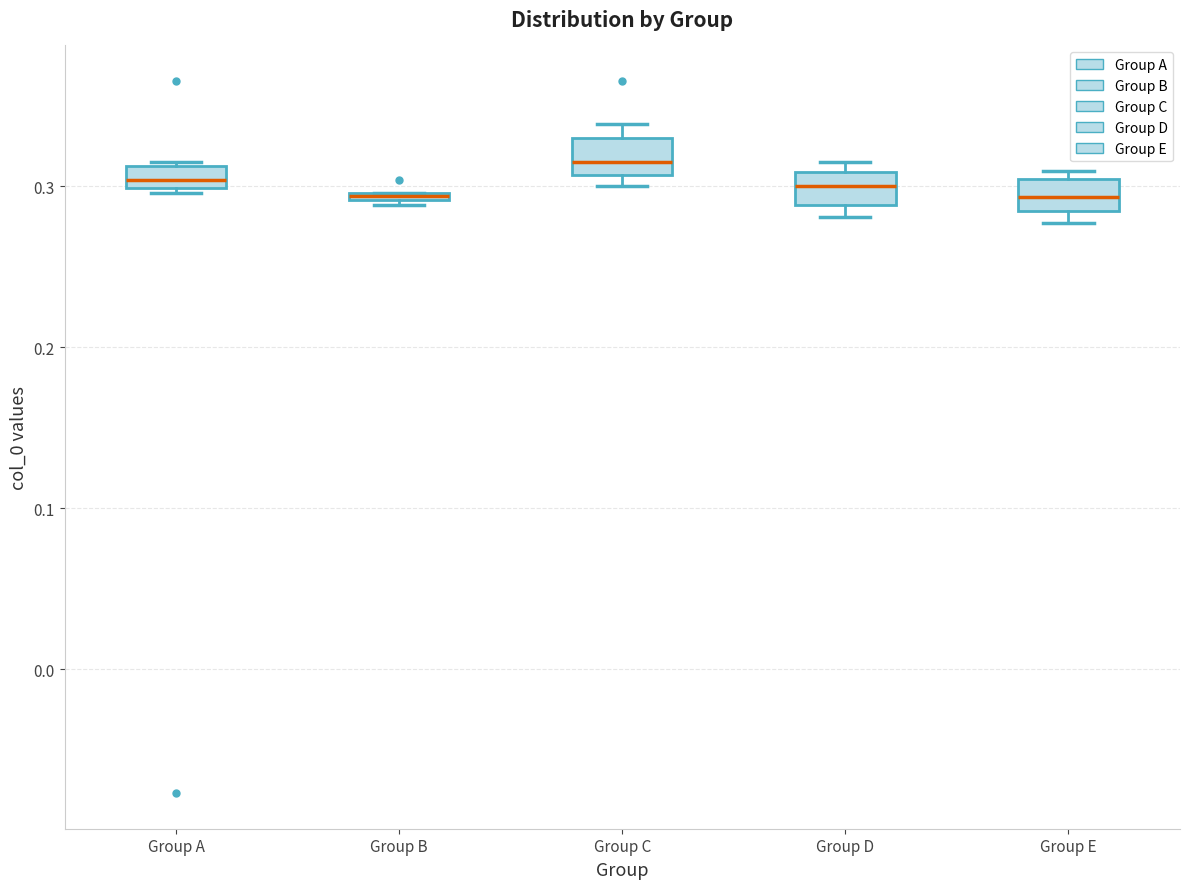

Where is the lower edge of the box for Group B on the y-axis? The values are not printed on the chart, so give them approximately, as read against the axis.

0.29